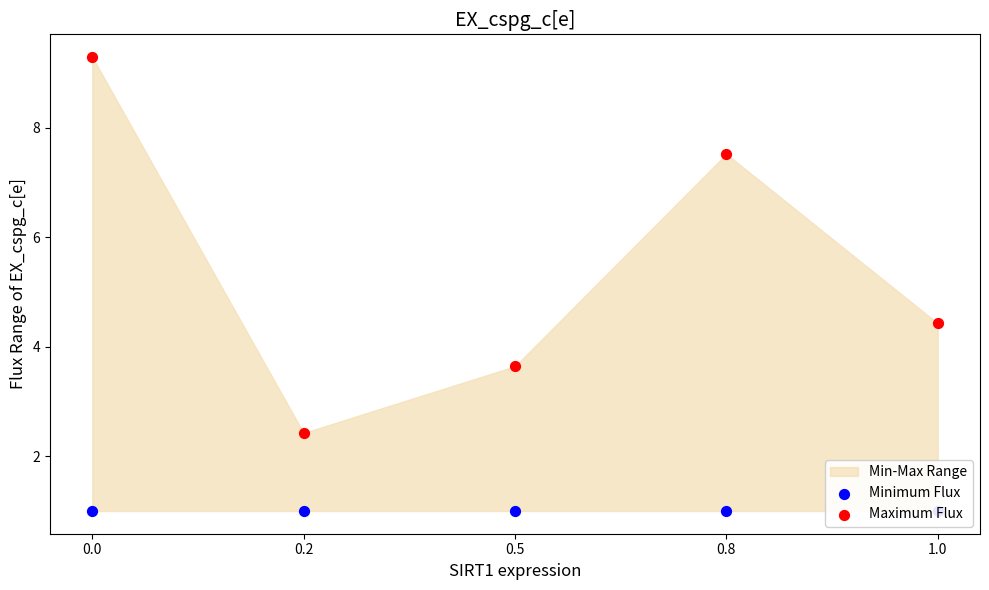

Which series has the widest spread of Y values?

Maximum Flux